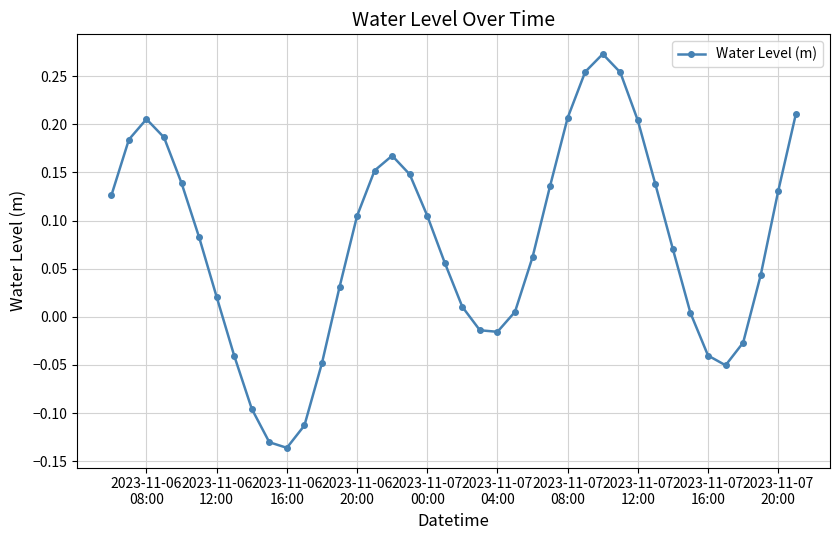

What is the difference between the maximum and second lowest values?

0.4